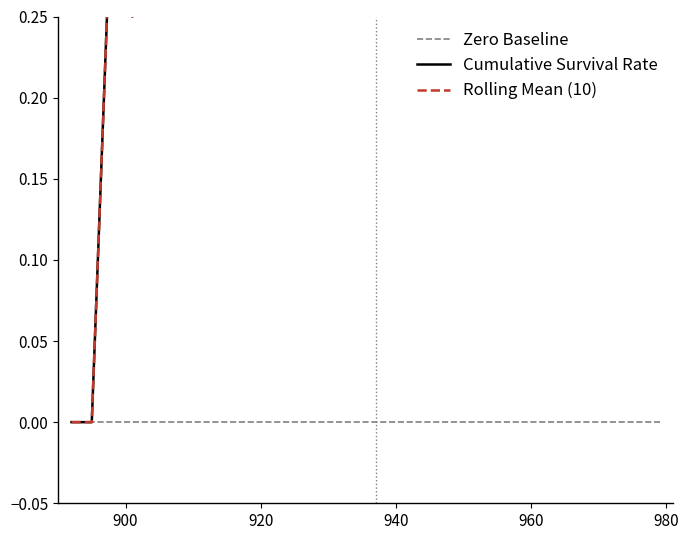

Is it true that Cumulative Survival Rate equals 0.1 at 9?

False